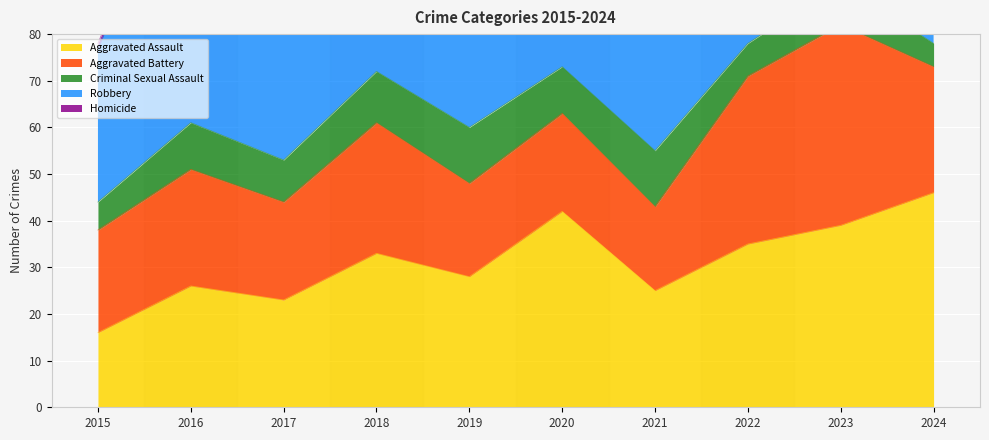

True or false: Aggravated Assault and Criminal Sexual Assault cross at least once.

False